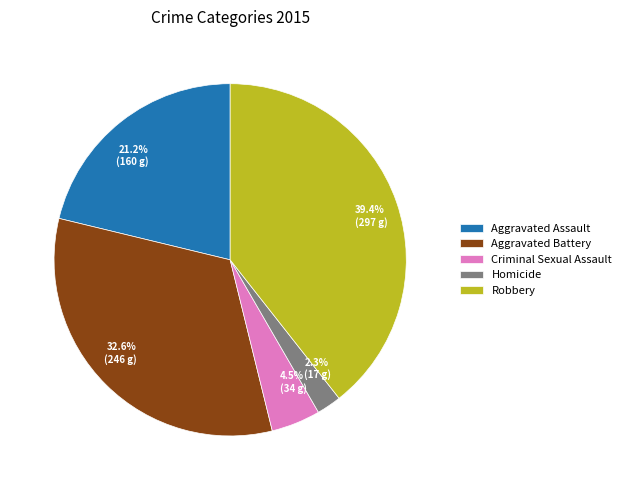

What percentage is the Robbery slice, to the nearest percent?

39%